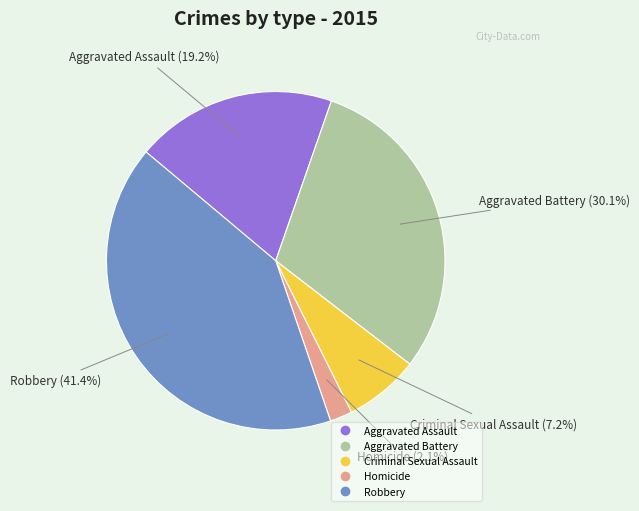

Combined, do Criminal Sexual Assault and Aggravated Assault account for over 50%?

No